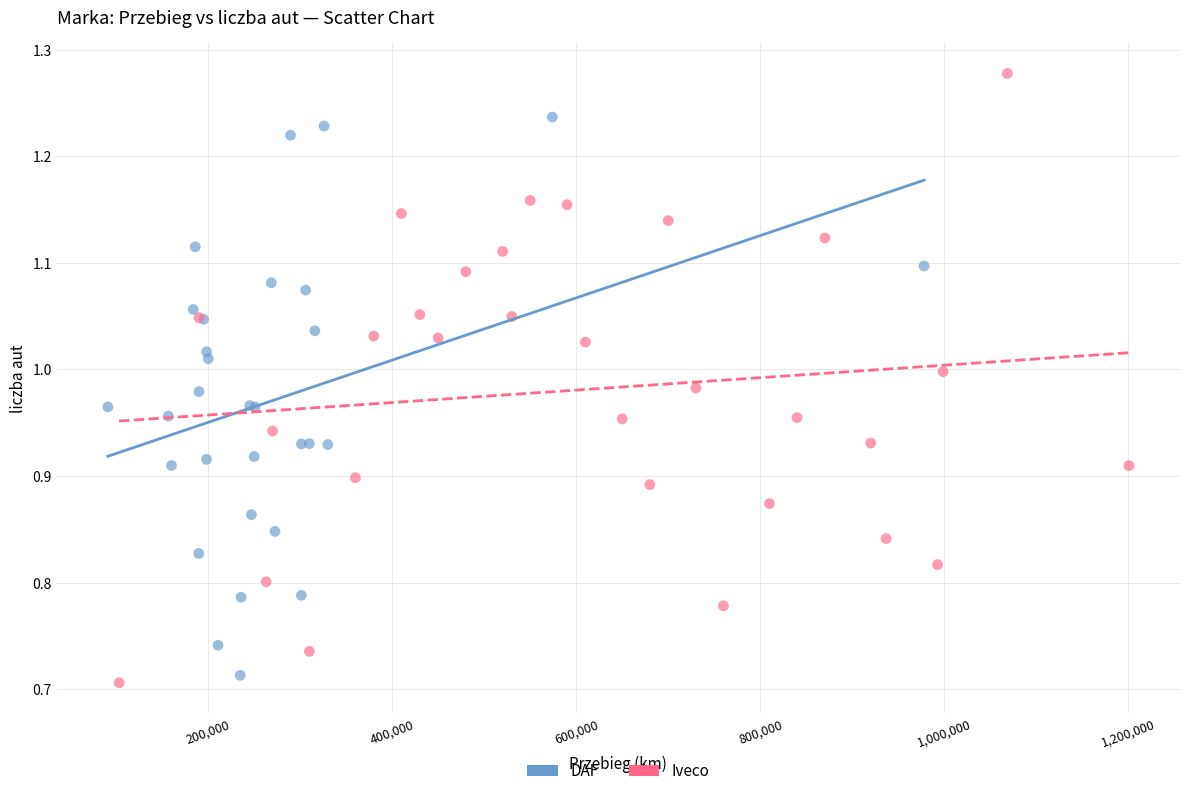

Which series has the largest Y range (max minus min)?

Iveco